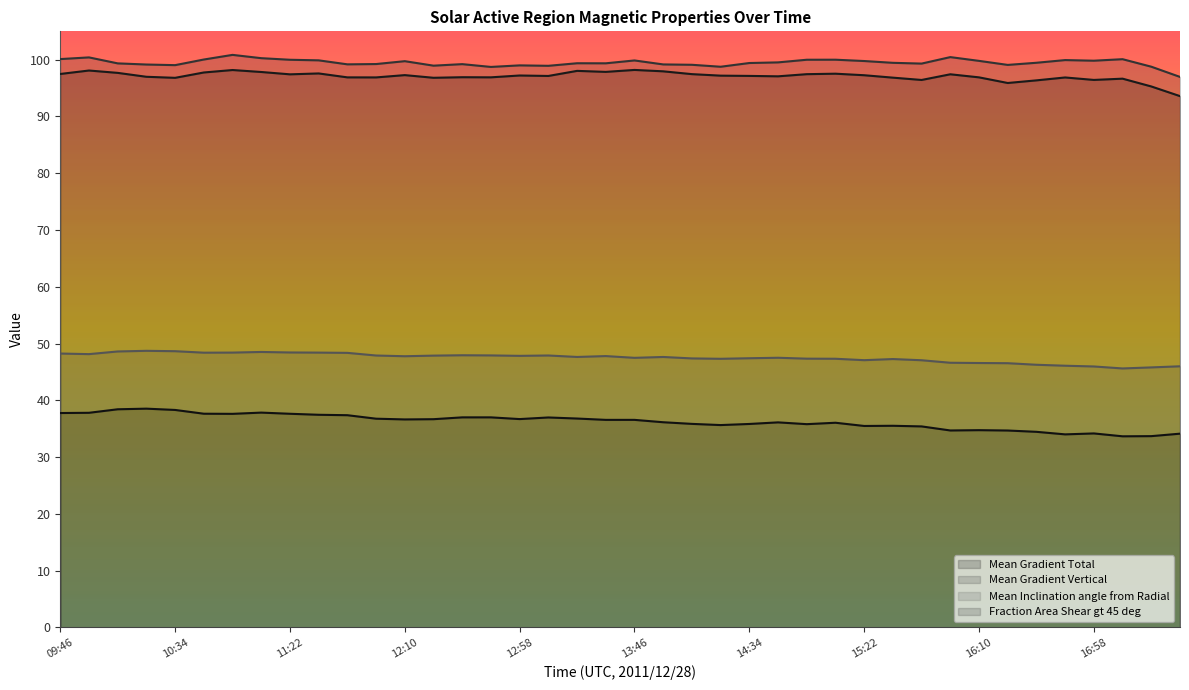

True or false: Fraction Area Shear gt 45 deg has a value of 11.6 at 11:10.

False